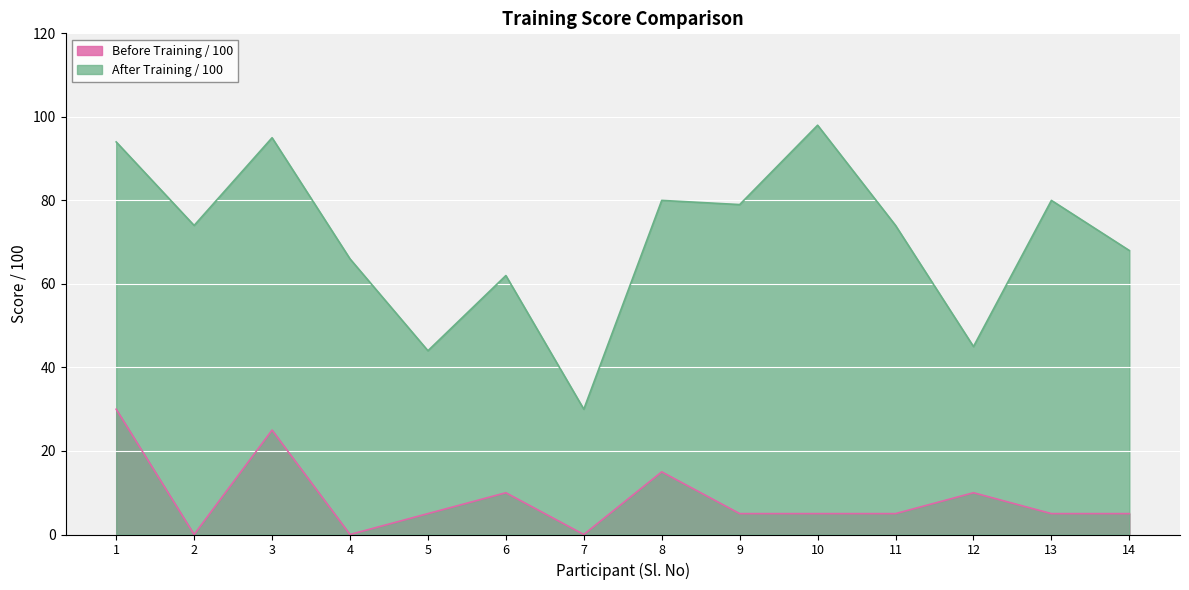

Rank the series at 9 from highest to lowest value.

After Training / 100, Before Training / 100